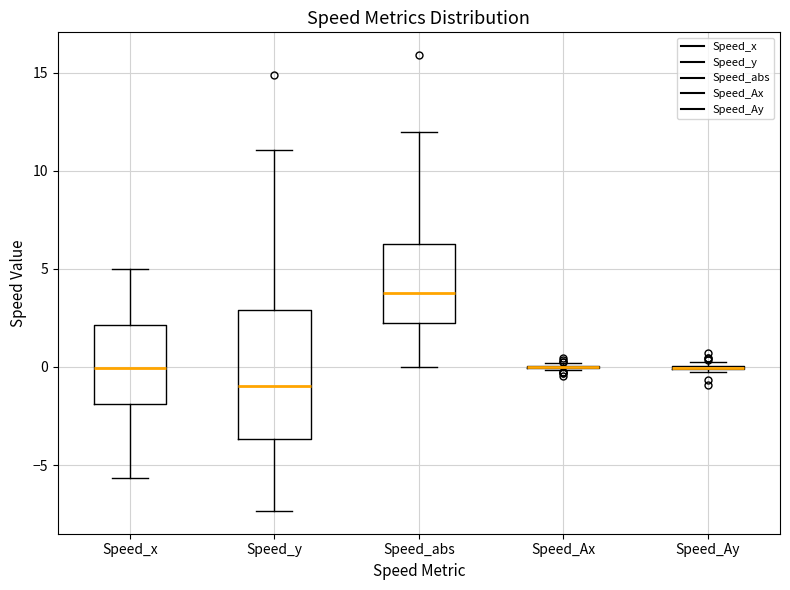

Which box is the tallest, from its lower edge to its upper edge?

Speed_y